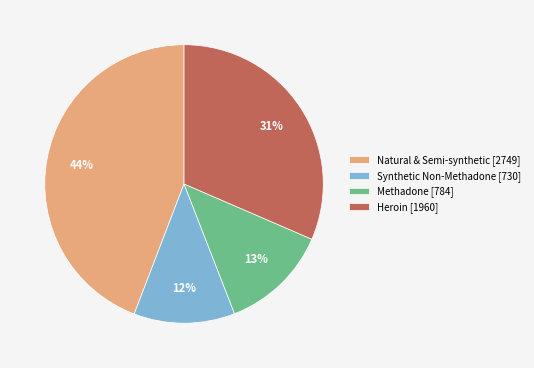

Rank the categories by value from highest to lowest.

Natural & Semi-synthetic [2749], Heroin [1960], Methadone [784], Synthetic Non-Methadone [730]